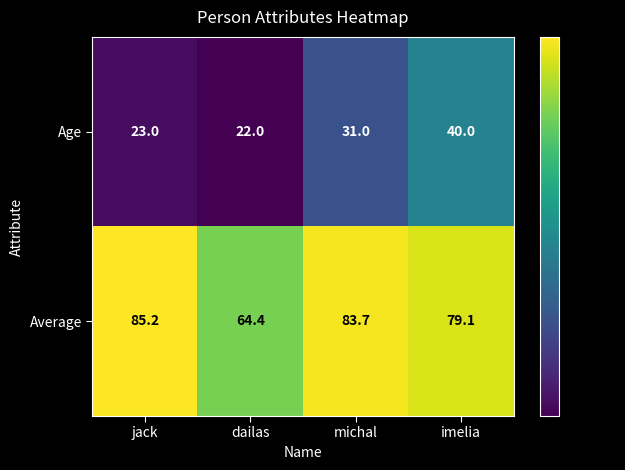

Which series has the widest spread of values?

Average